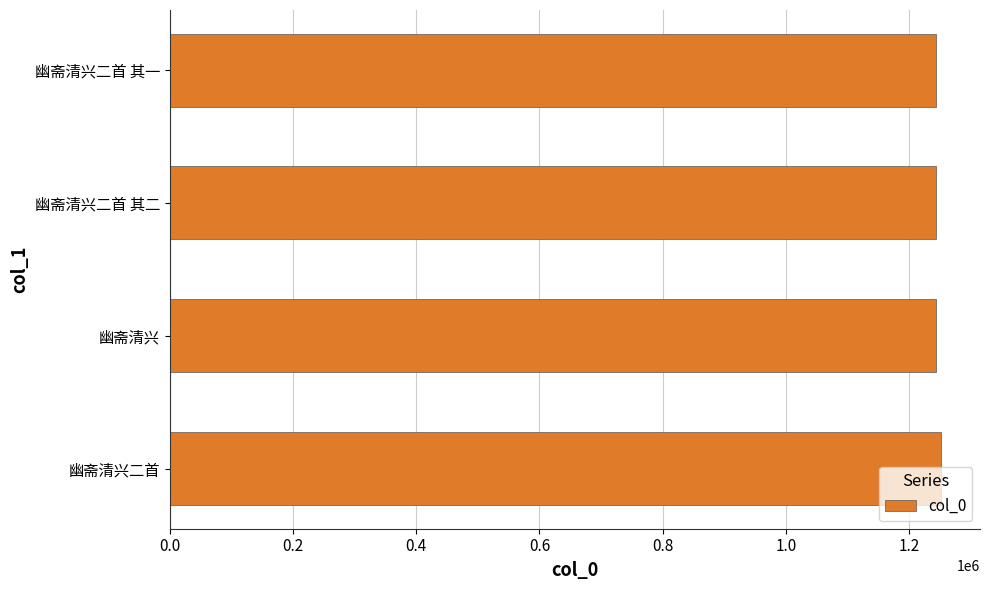

At which label is the value closest to 1247866?

幽斋清兴二首 其二